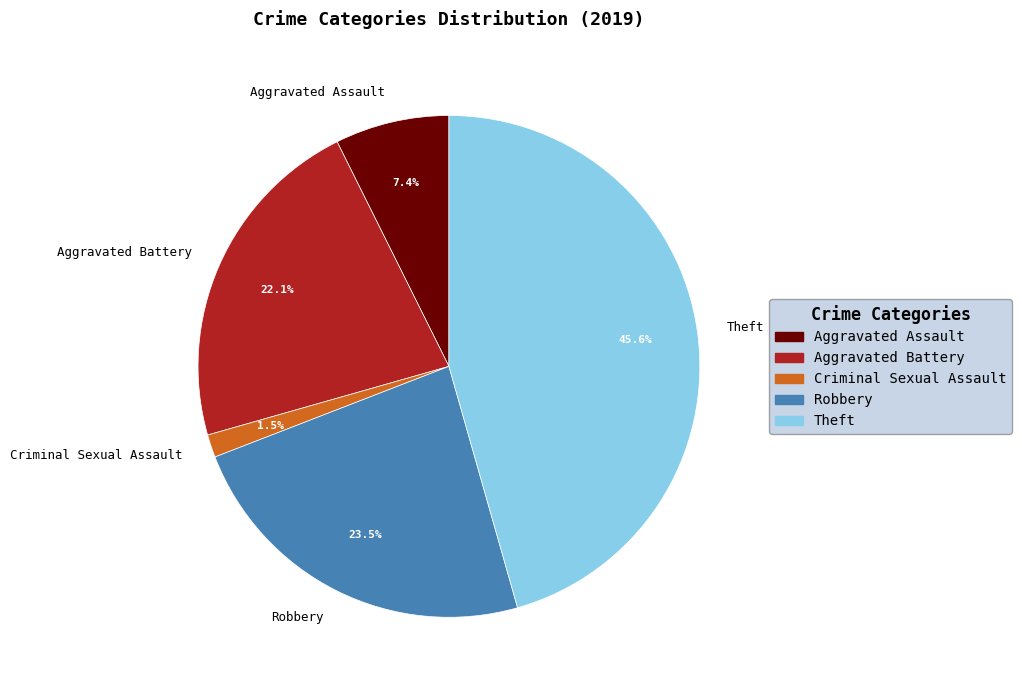

Which category has the smallest portion of the pie?

Criminal Sexual Assault